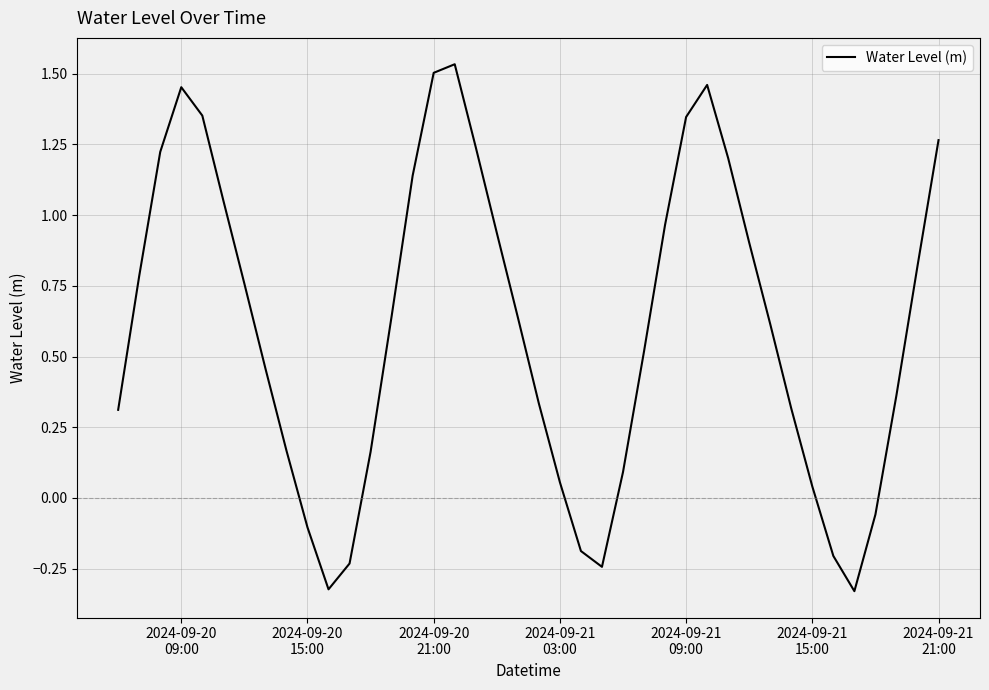

What is the difference between the maximum and minimum values?

1.9